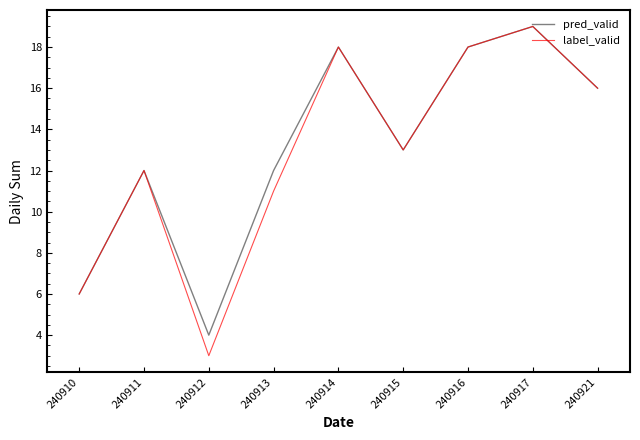

At which category does pred_valid reach its first local valley?

240912